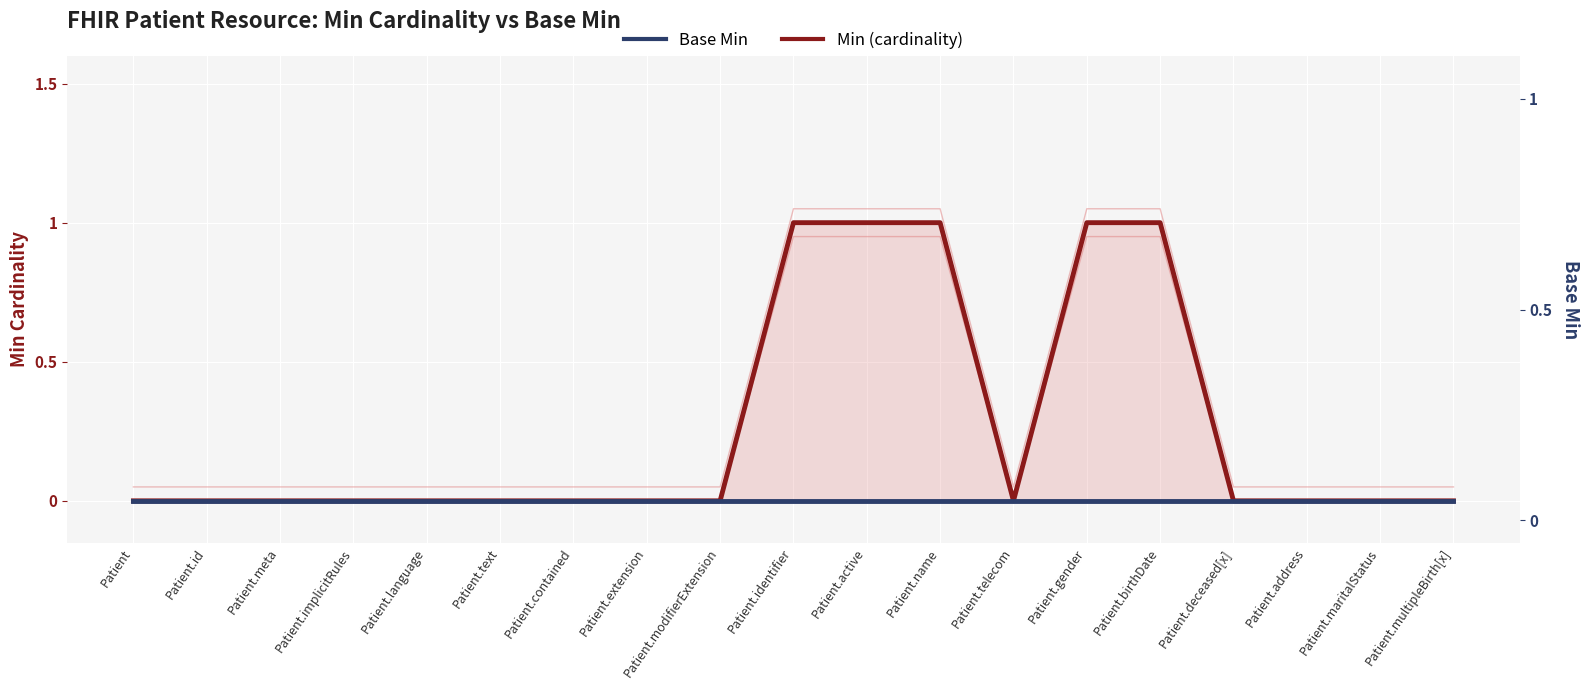

Does the chart display data point markers on the line(s)?

No